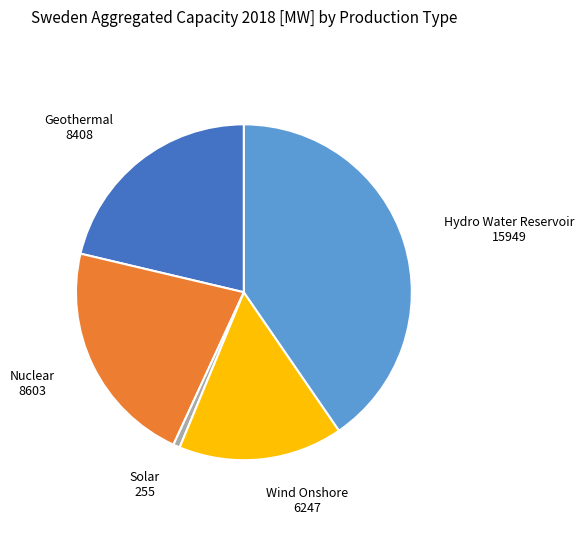

Does any single category account for the majority?

No